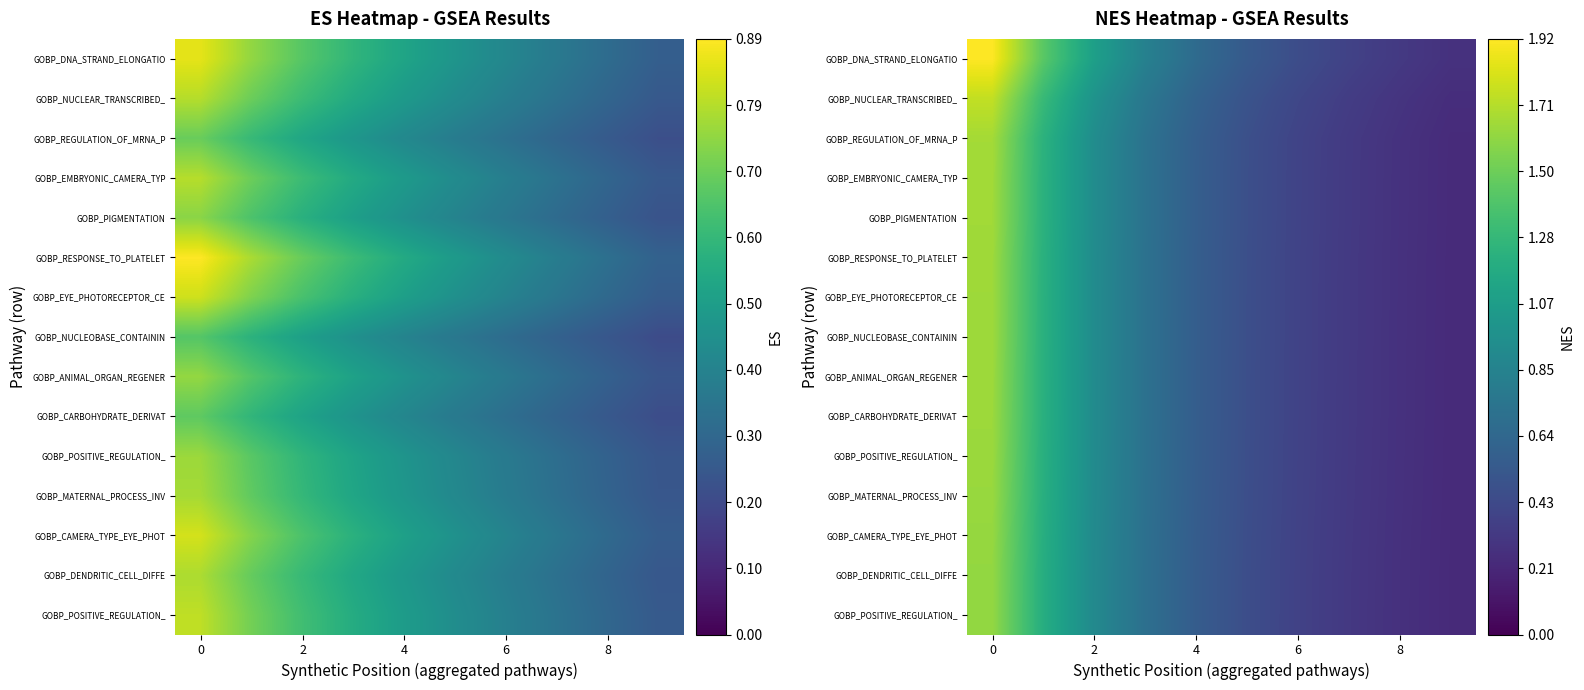

How many categories are shown in the chart?

10